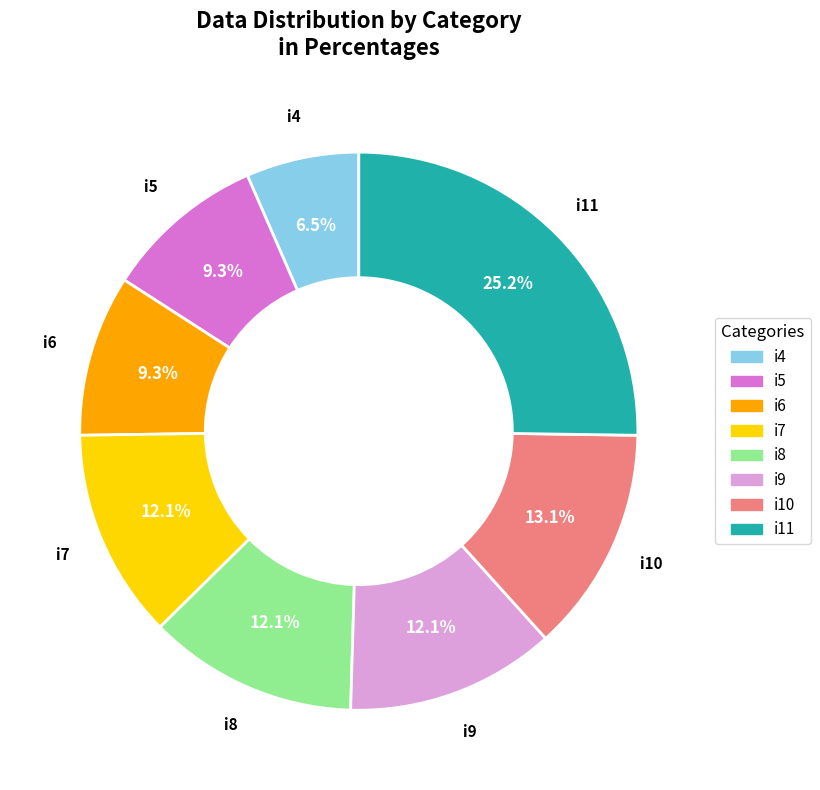

Does i10 represent more than half of the total?

No